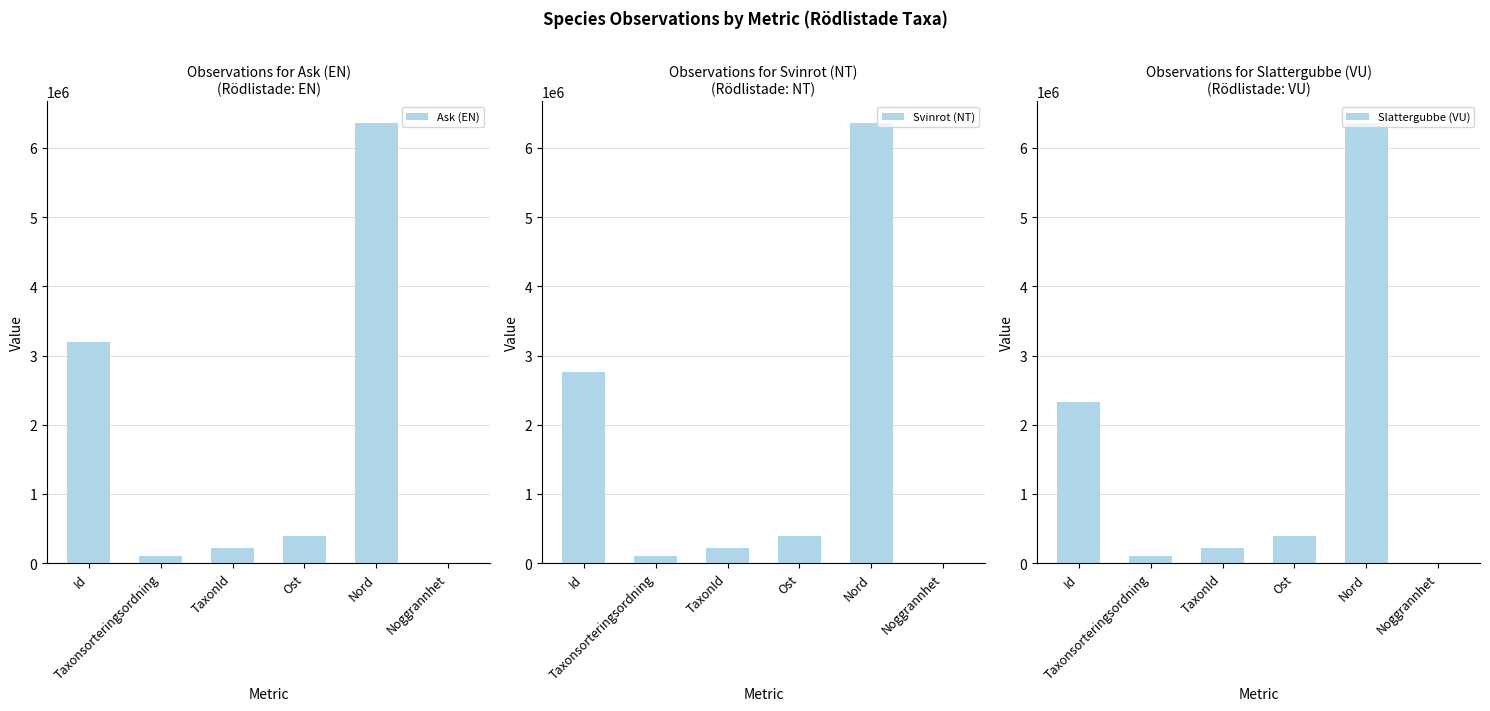

What is the label of the 4th bar from the left?

Ost